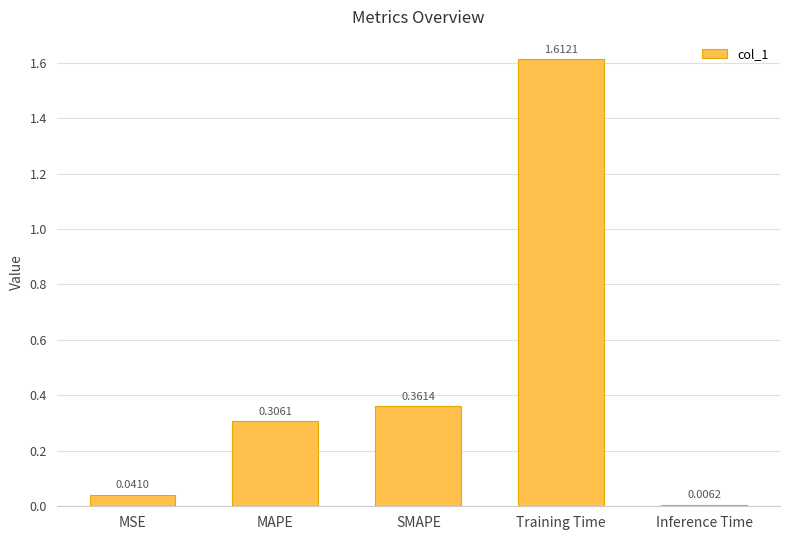

What is the label of the 3rd bar from the left?

SMAPE